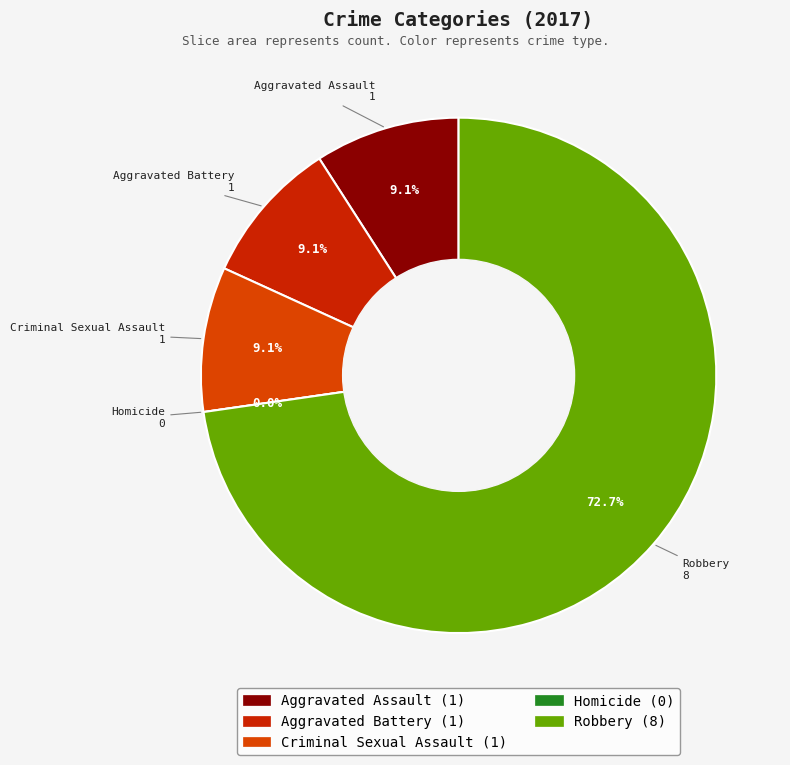

What is the smallest slice in the pie chart?

Homicide